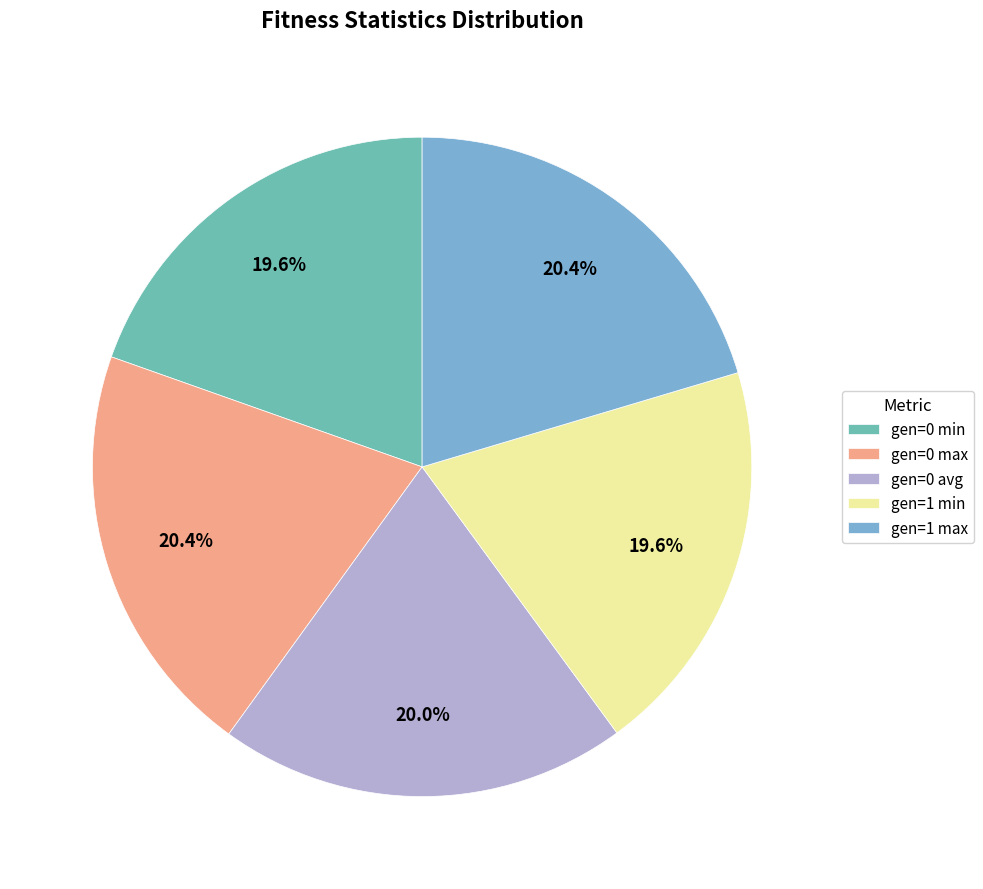

Do gen=0 avg and gen=0 min together represent more than half of the pie?

No